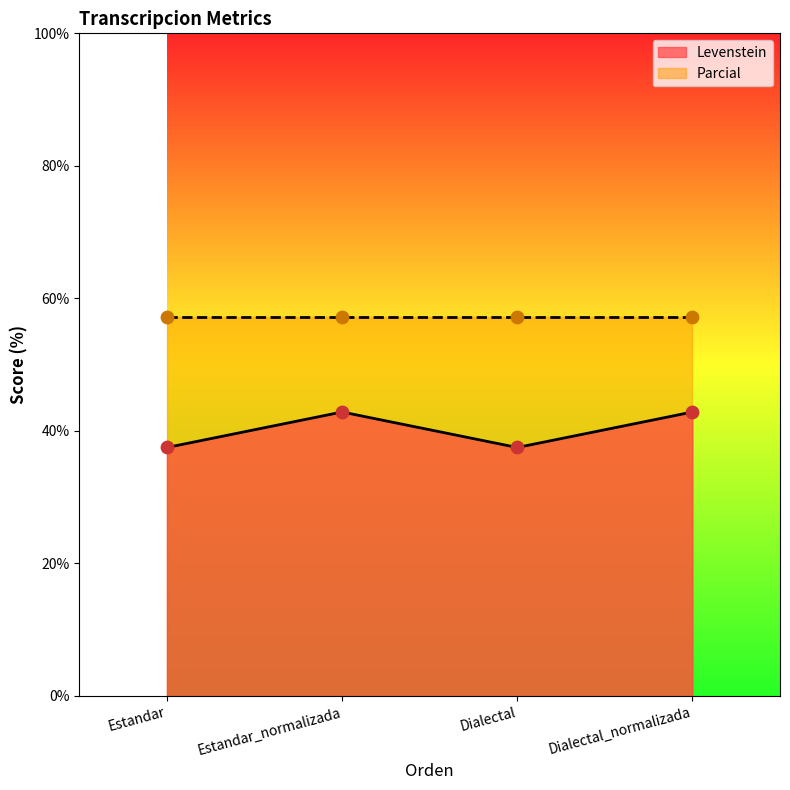

Between Dialectal_normalizada and Estandar, which is larger?

Dialectal_normalizada